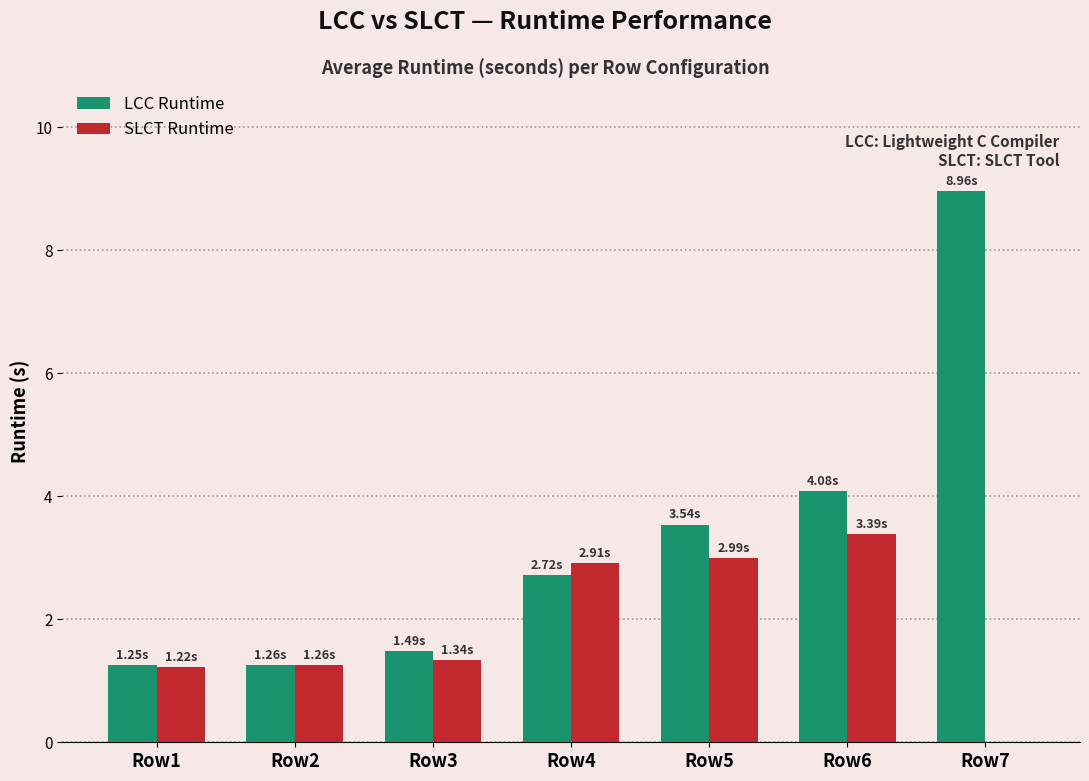

How many data points in SLCT Runtime are above 1?

6